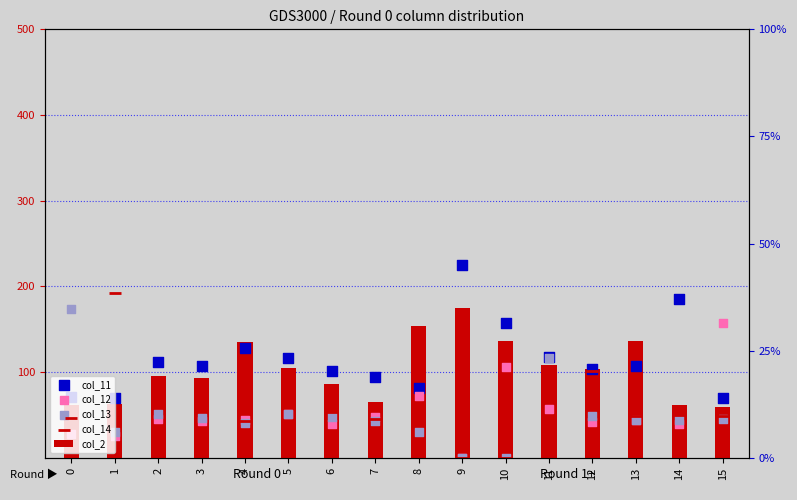

Is the value of col_13 at 5 greater than the value of col_11 at 7?

No